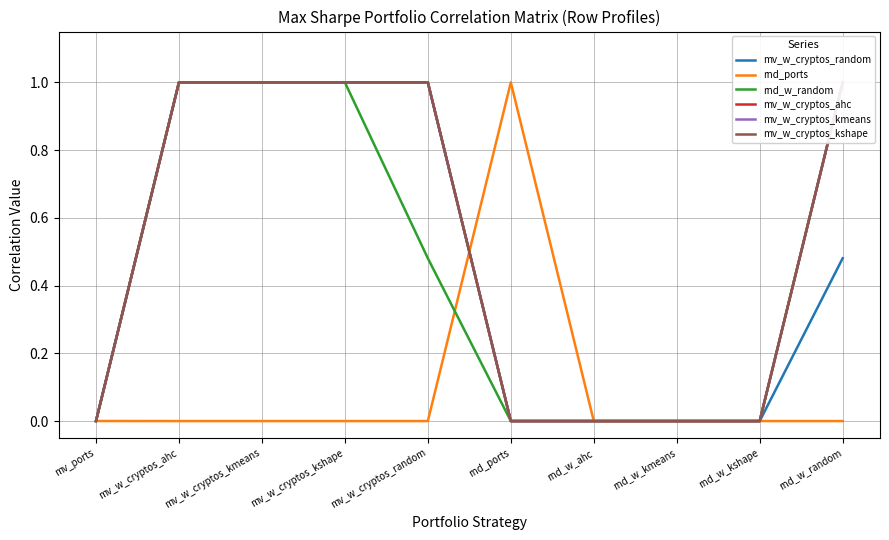

What value does the mv_w_cryptos_ahc series have at rnd_w_random?

1.0